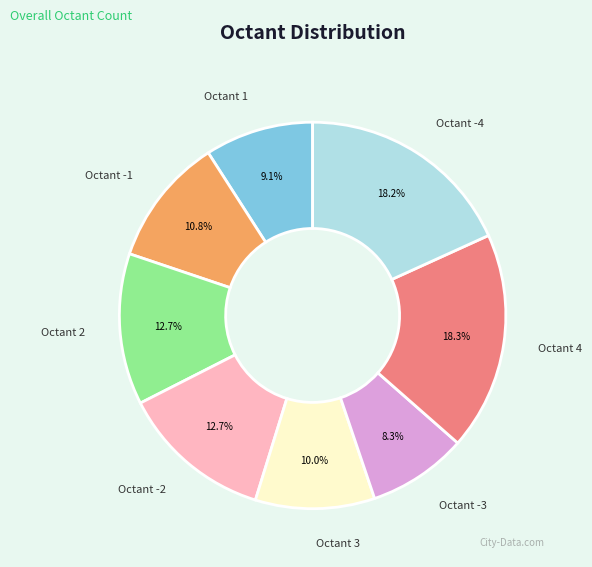

Which has a higher value, Octant -3 or Octant -4?

Octant -4